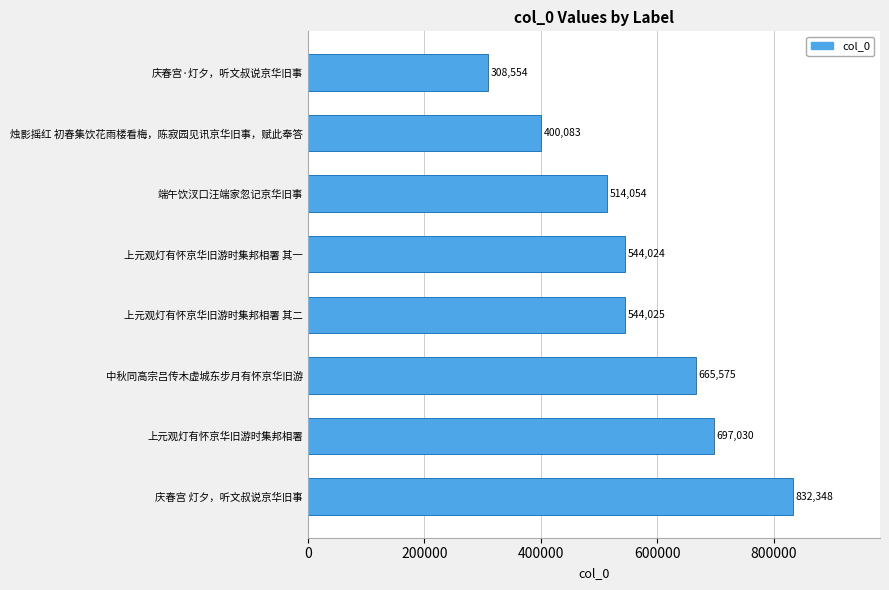

Reading bottom to top, transcribe all the data shown in this chart.

庆春宫 灯夕，听文叔说京华旧事=832348	上元观灯有怀京华旧游时集邦相署=697030	中秋同高宗吕传木虚城东步月有怀京华旧游=665575	上元观灯有怀京华旧游时集邦相署 其二=544025	上元观灯有怀京华旧游时集邦相署 其一=544024	端午饮汊口汪端家忽记京华旧事=514054	烛影摇红 初春集饮花雨楼看梅，陈寂园见讯京华旧事，赋此奉答=400083	庆春宫·灯夕，听文叔说京华旧事=308554